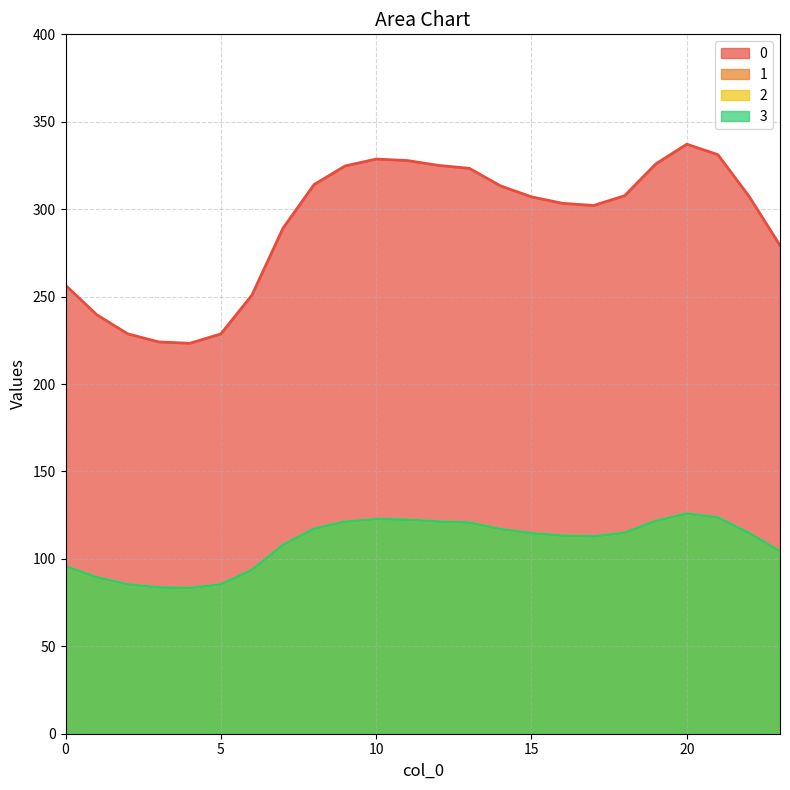

How many series are shown in this chart?

4